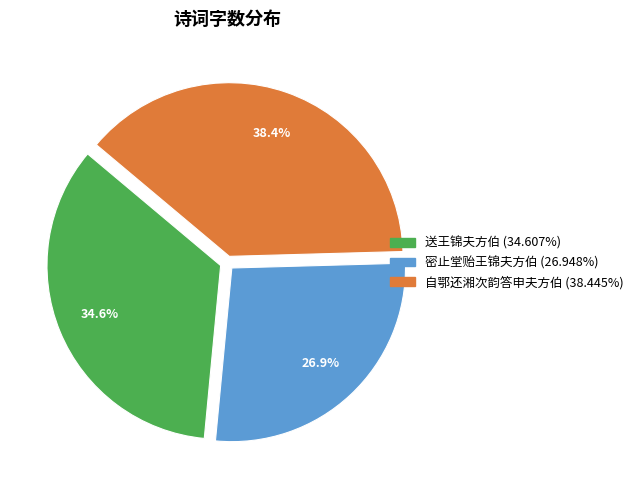

How many slices are in this pie chart?

3